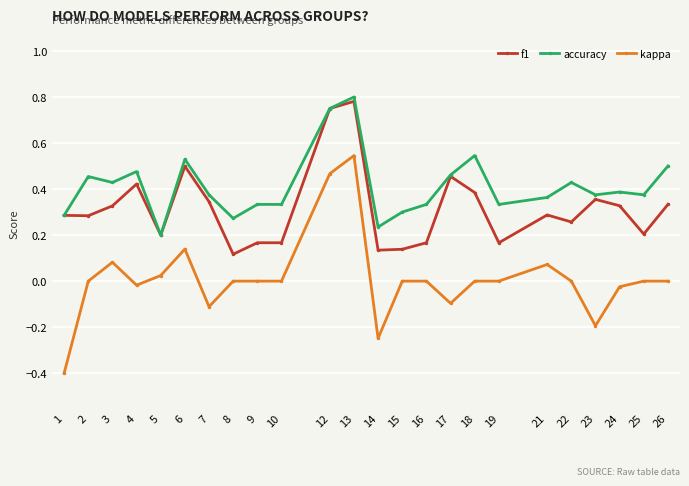

True or false: accuracy has a value of 0.5 at 19.

False